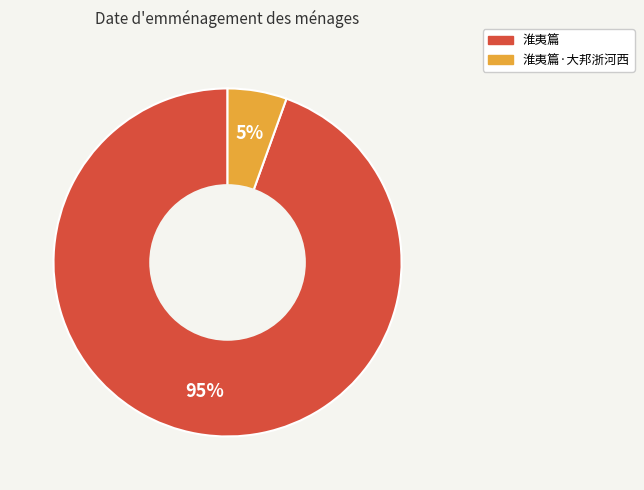

Is it true that 淮夷篇·大邦浙河西 is 1% of the pie?

False